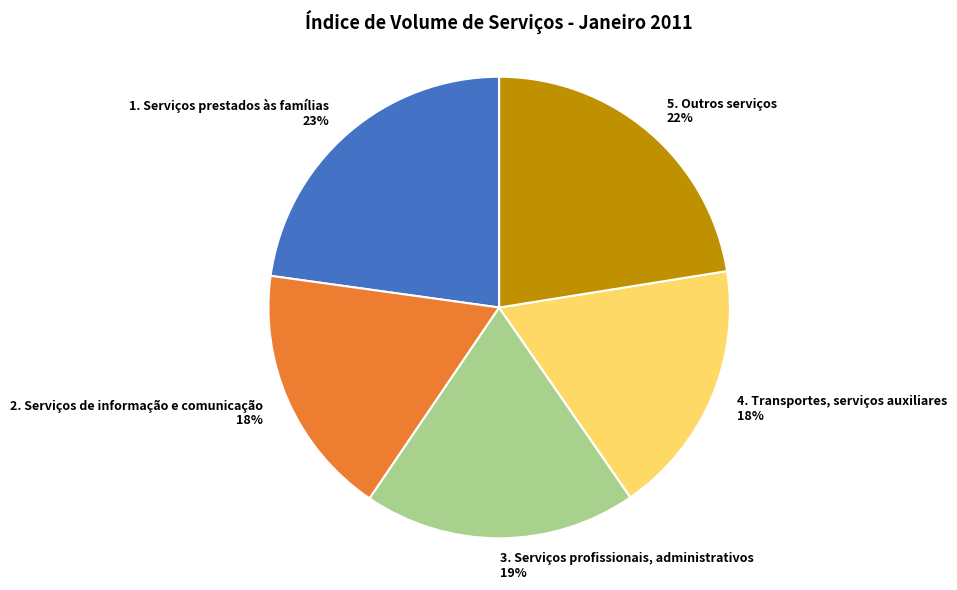

To the nearest percent, what percentage of the pie is 5. Outros serviços?

22%